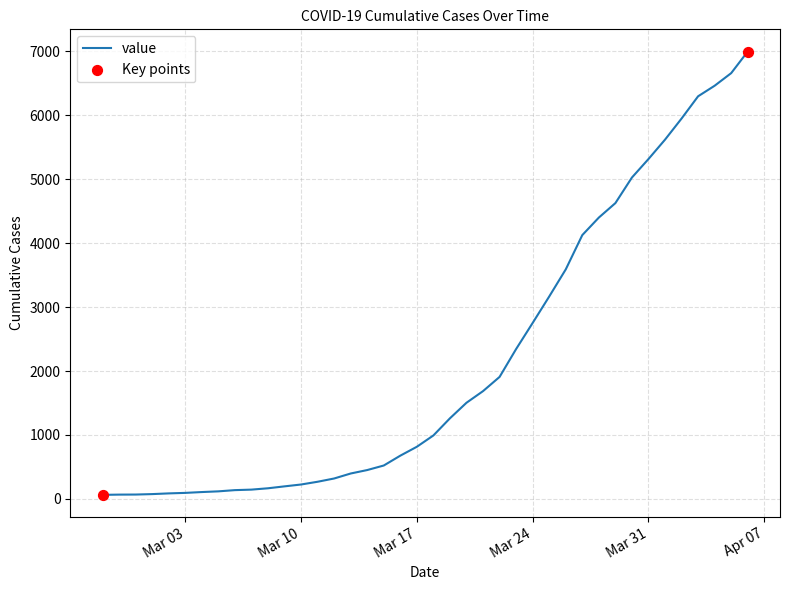

What is the difference between the maximum and minimum values?

6931